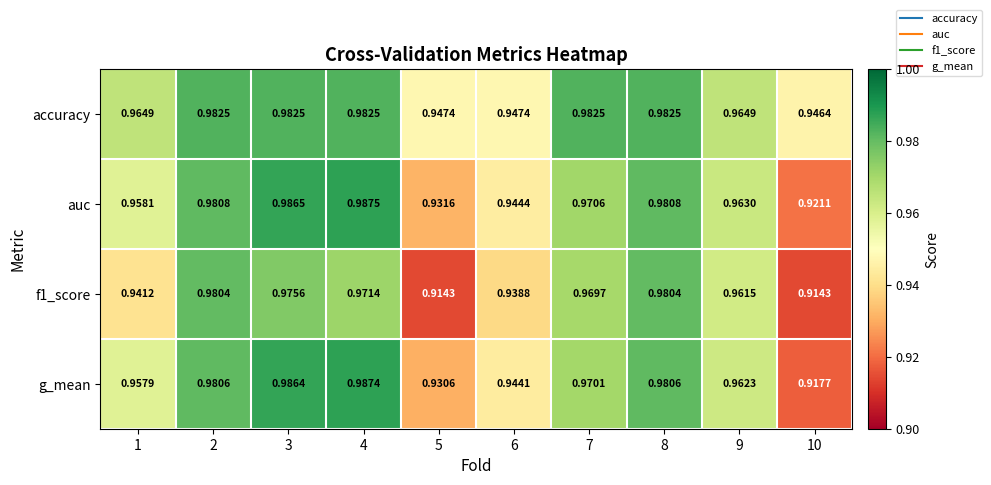

Is the value of auc at 10 greater than the value of f1_score at 6?

No